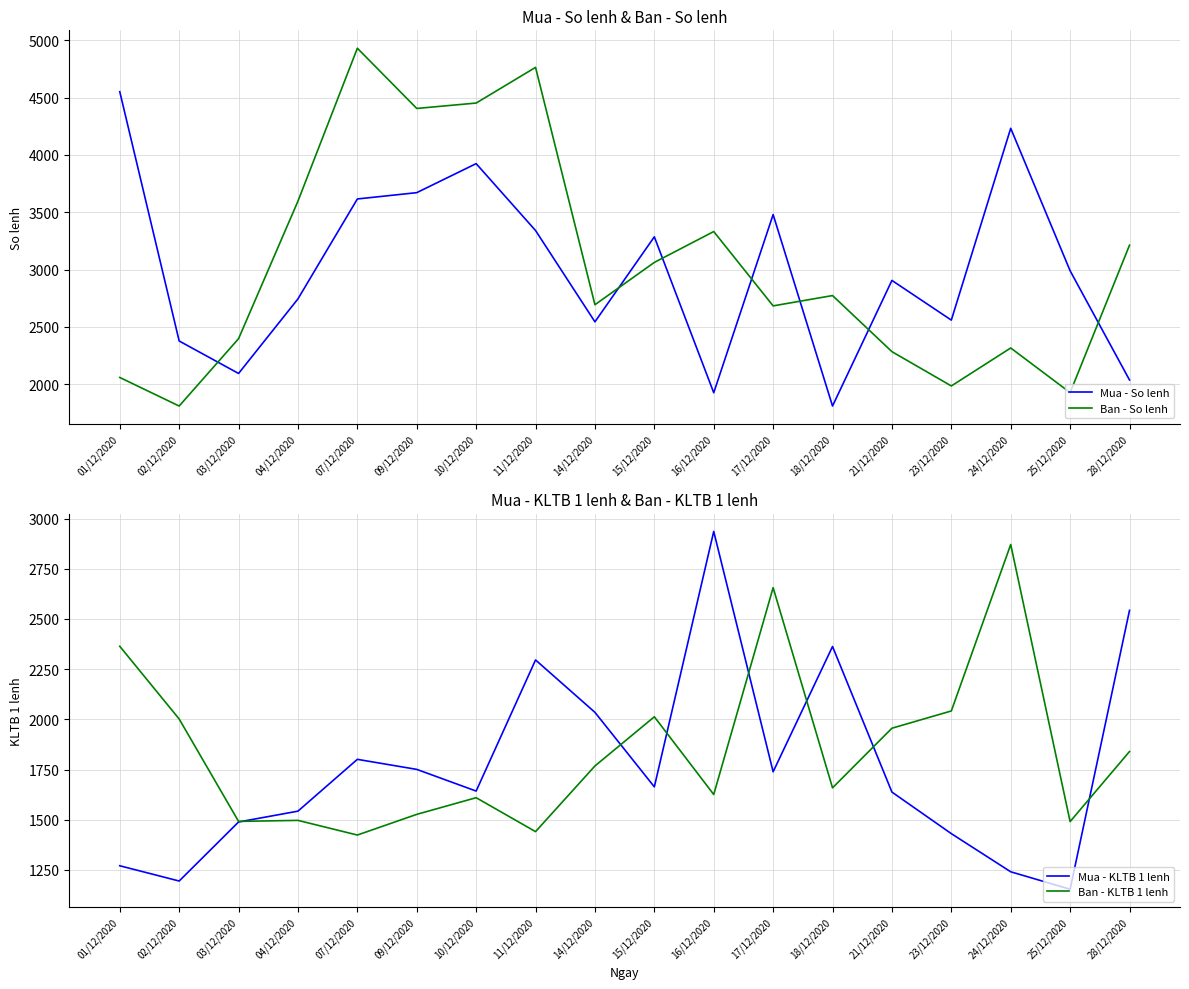

At which label does Ban - So lenh reach its peak?

07/12/2020